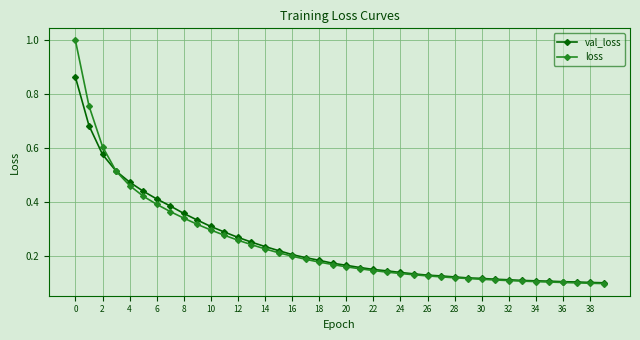

What is the maximum value for loss?

1.0